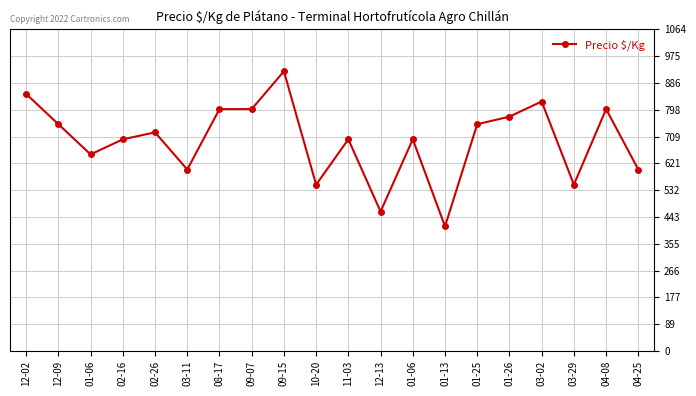

What is the label of the 18th point from the left?

03-29